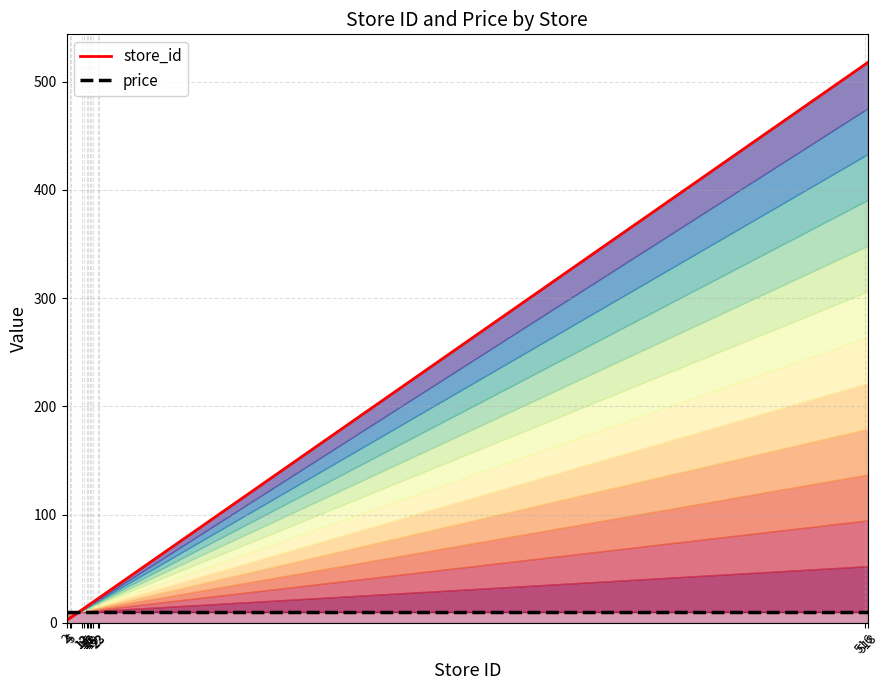

Which series changed the most between 15 and 22?

store_id